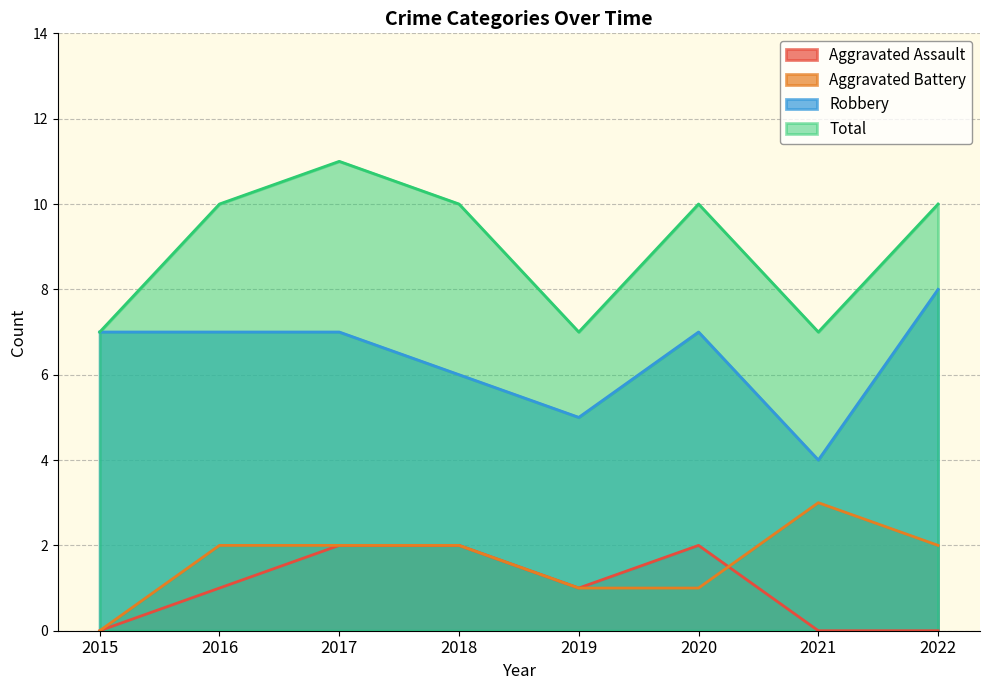

Which series has the largest total across all categories?

Total